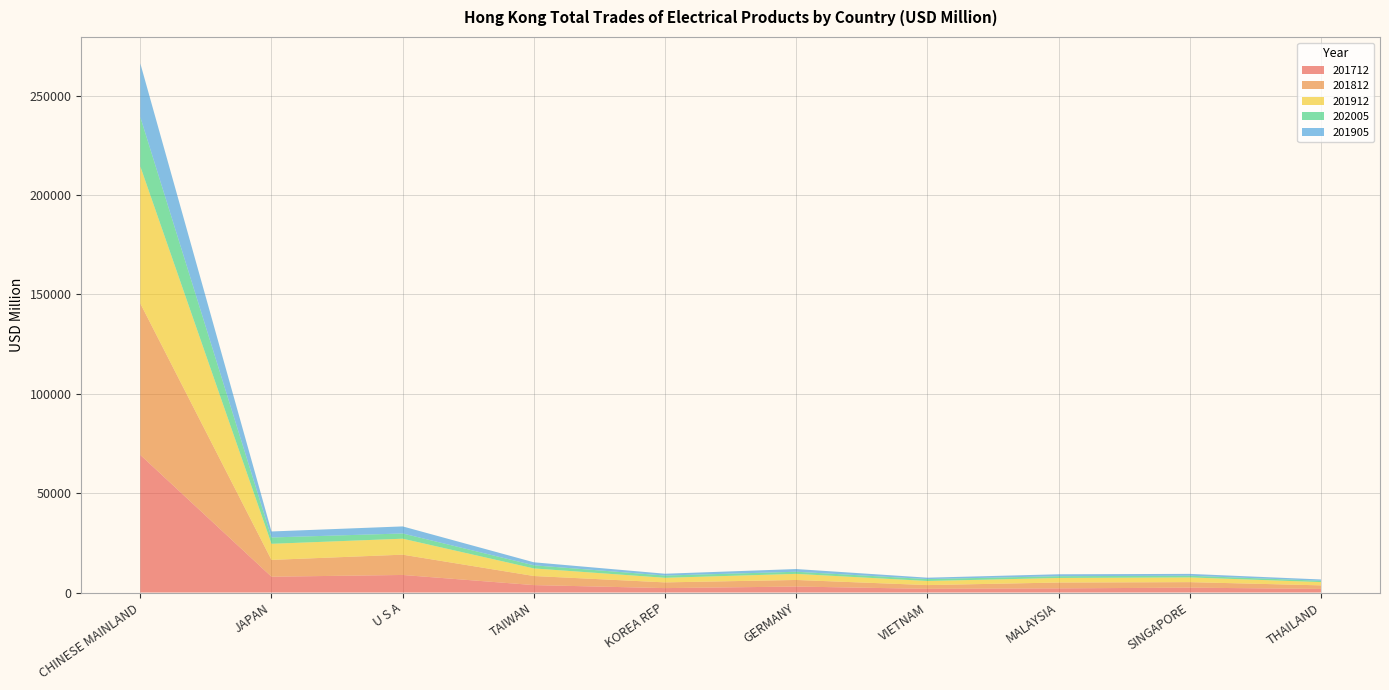

Reading right to left, what are all the values shown in this chart?

201712: 1805.9	2454.2	2086.1	1859.3	3004.2	2222.5	3737.4	8837.0	7956.2	69250.5
201812: 1795.7	2765.1	2938.4	1878.0	3312.2	2876.7	4570.1	10212.5	8461.8	76229.3
201912: 1646.6	2378.8	2295.5	2070.8	3070.1	2311.7	3818.8	8038.4	8094.9	68976.2
202005: 669.2	858.6	896.9	953.9	1067.8	1133.4	1571.0	2628.8	3196.8	24818.9
201905: 650.1	923.6	968.5	704.2	1364.4	914.3	1515.8	3555.1	3016.8	27016.4